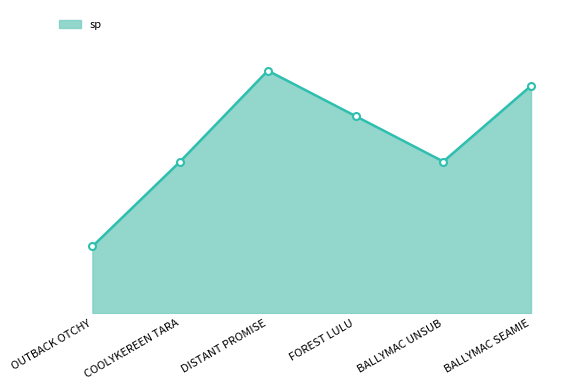

How many data points are less than 6?

3